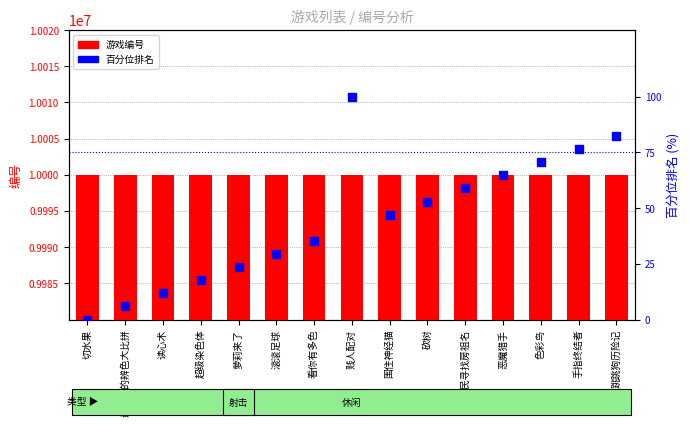

Is the value of 百分位排名 at 恶魔猎手 greater than the value of 游戏编号 at 滚滚足球?

No